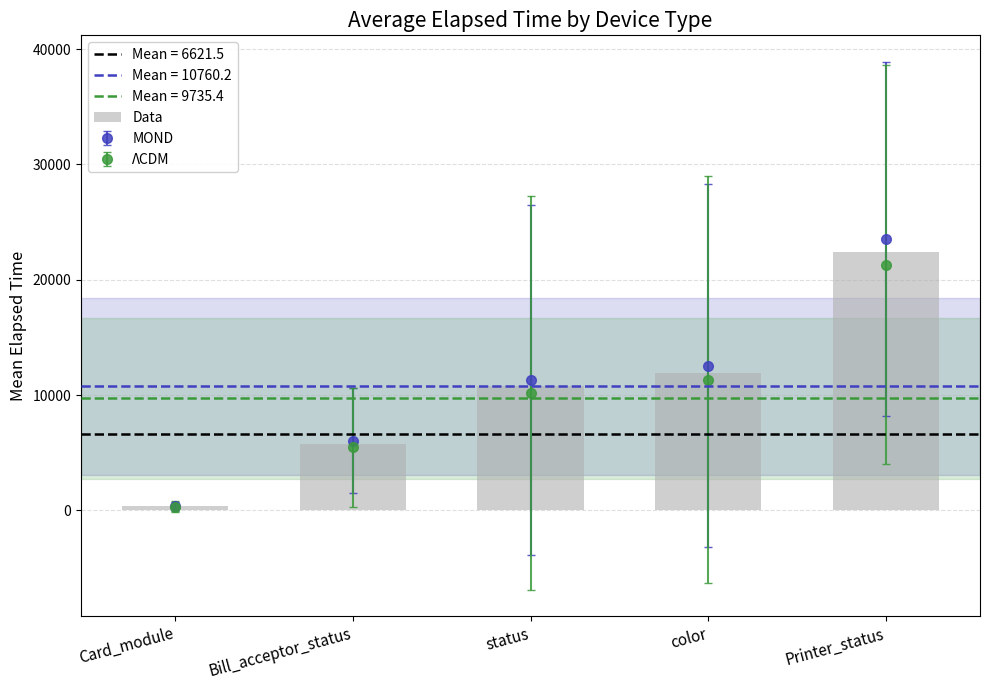

What position from the right is Card_module?

5